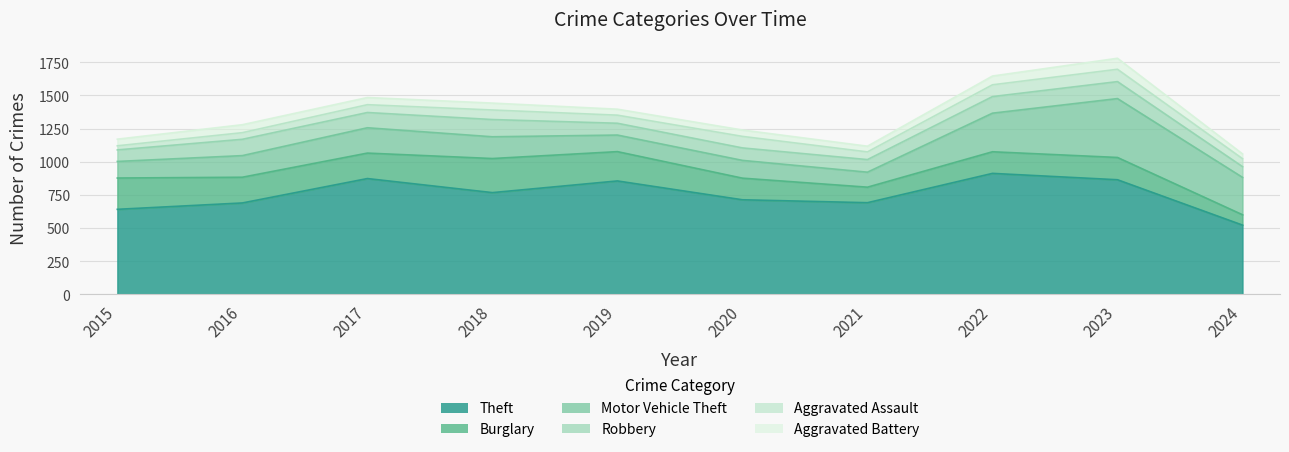

What is the average value of the Aggravated Battery series?

54